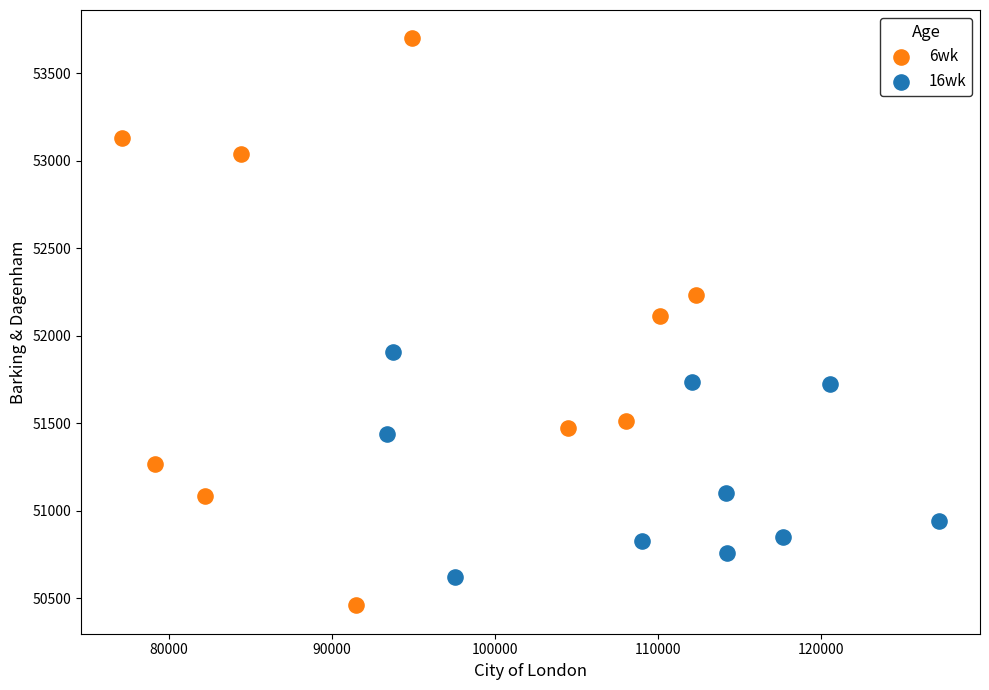

Which series reaches the maximum Y coordinate?

6wk